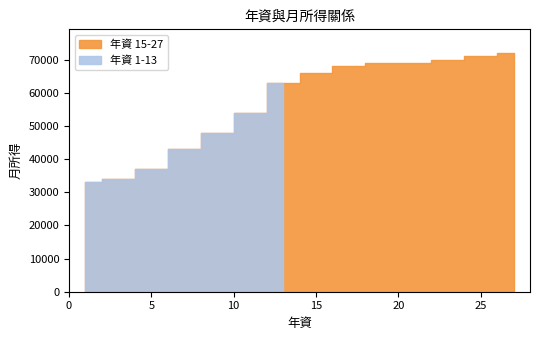

What is the value of the 1st point from the left?

33000